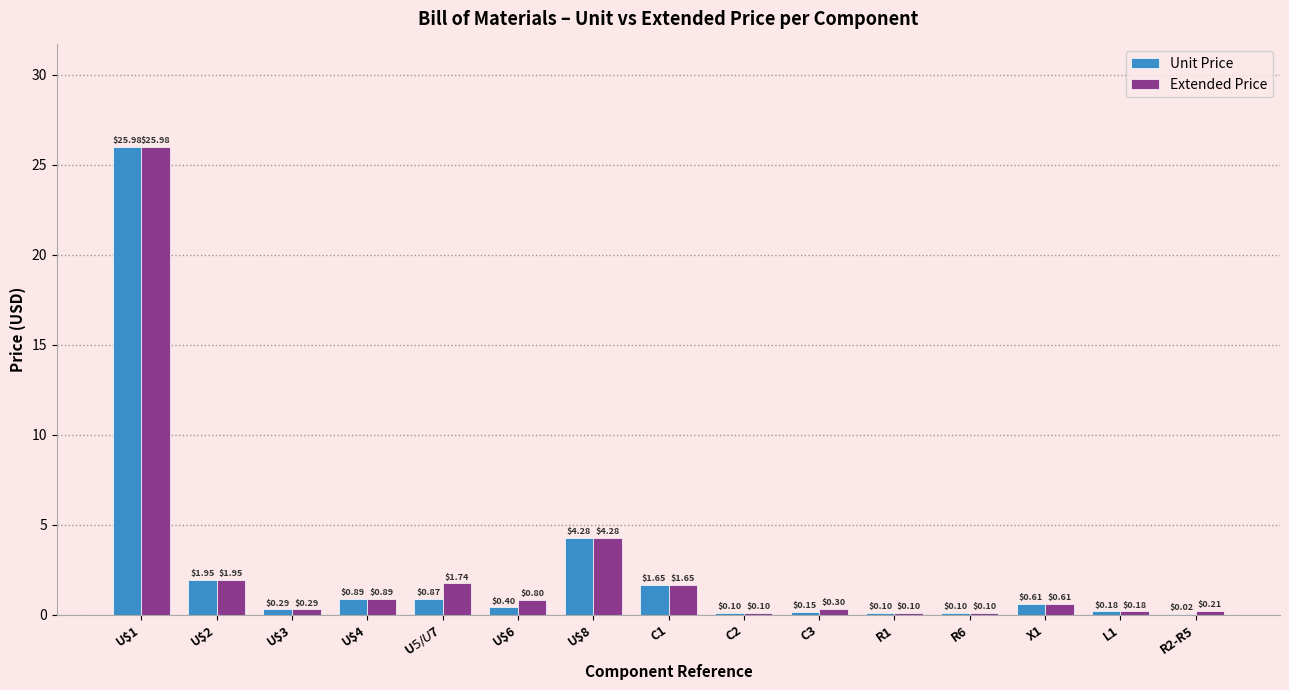

At which label is Extended Price closest to 13?

U$8